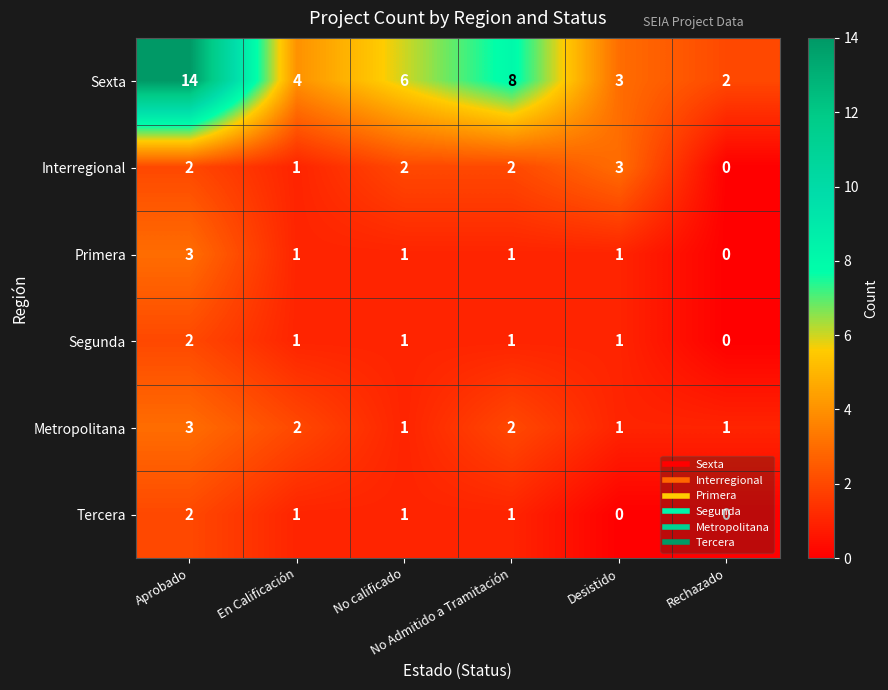

Between No calificado and Desistido, which series saw the biggest shift?

Sexta